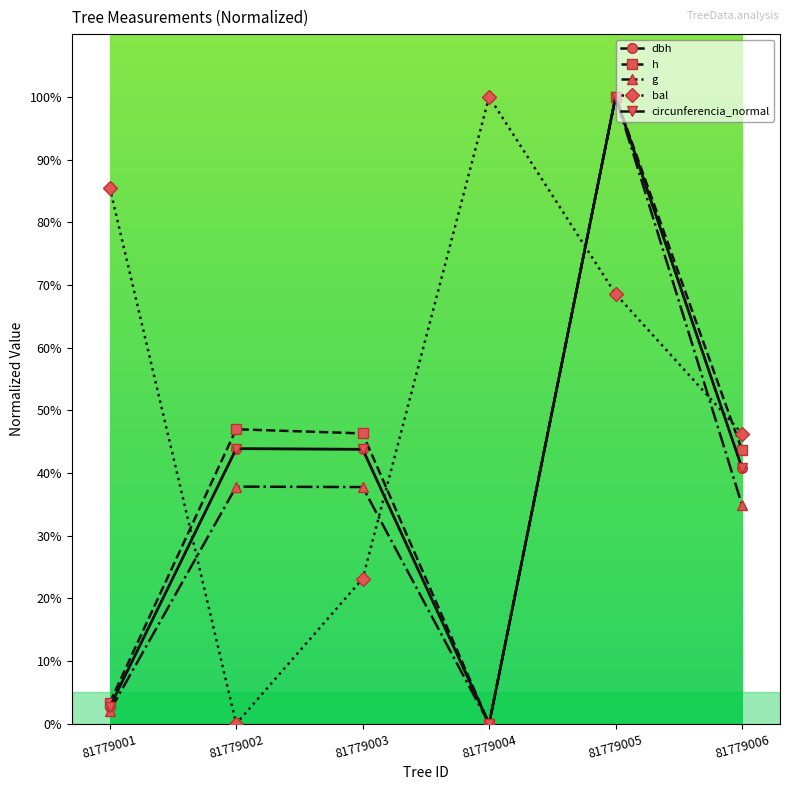

At which category is the sum across all series the highest?

81779005